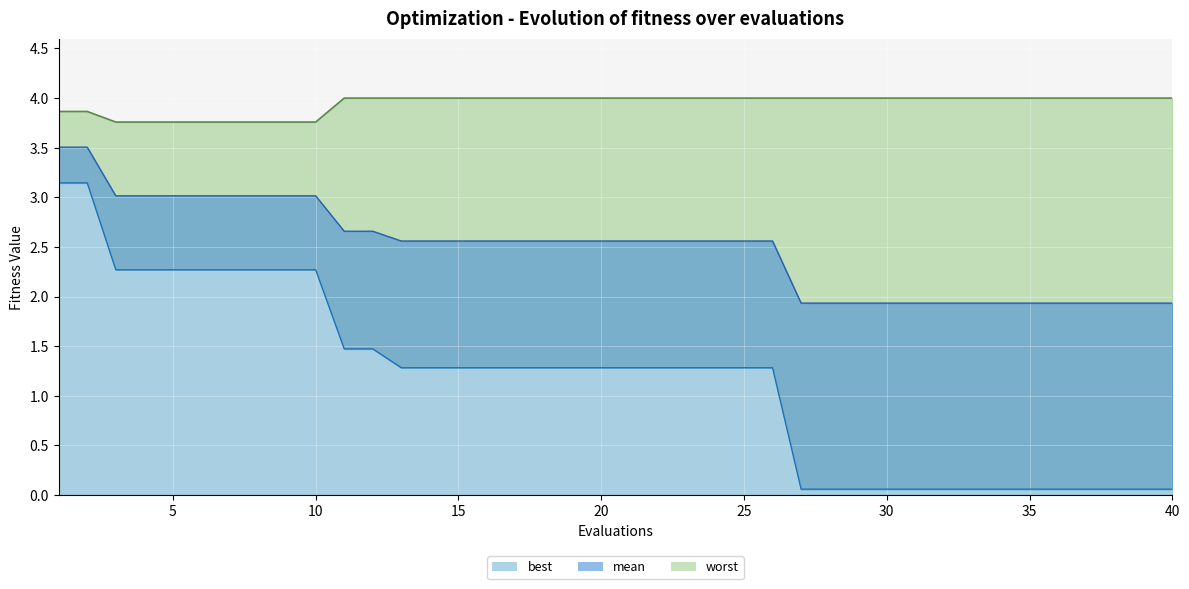

What is the spread (max minus min) of values at 14?

2.7